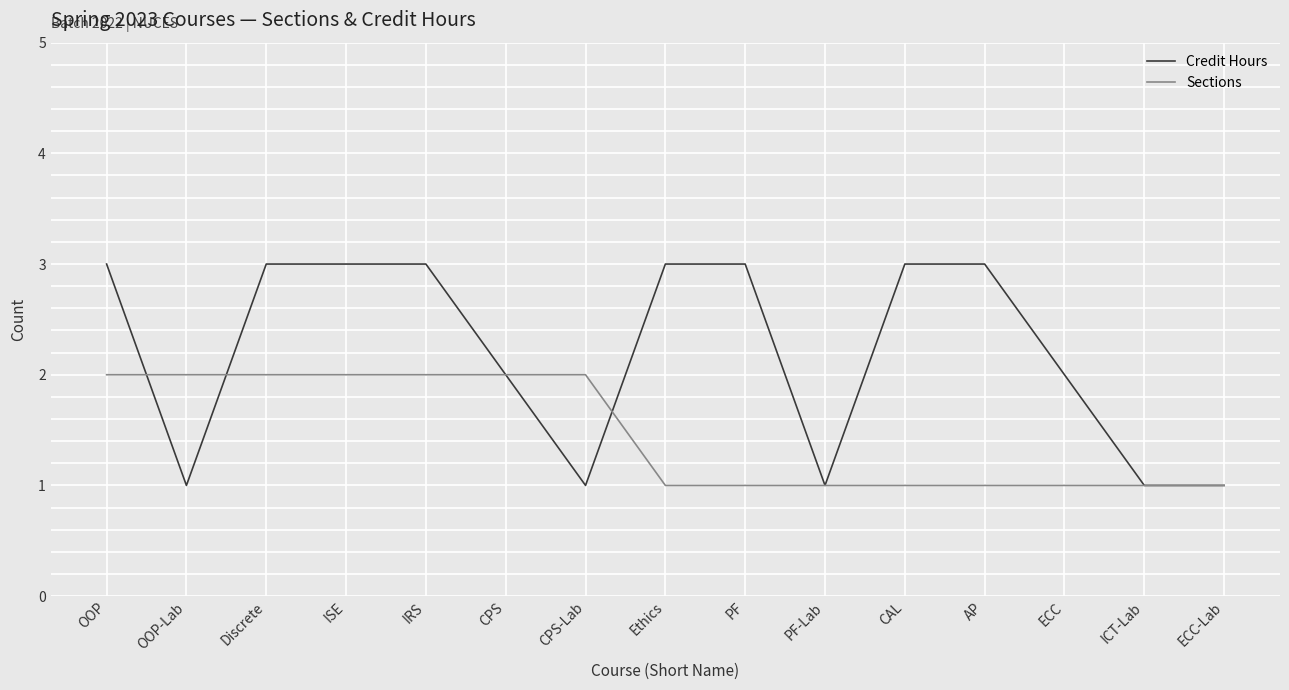

The value of Credit Hours at ISE is 3. True or false?

True